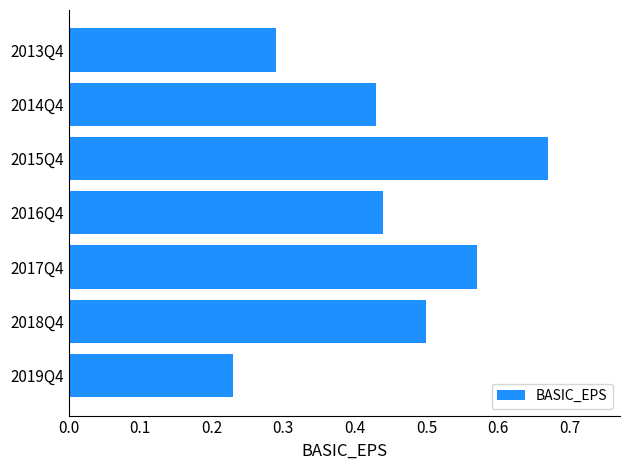

At which label is the value closest to 0?

2019Q4